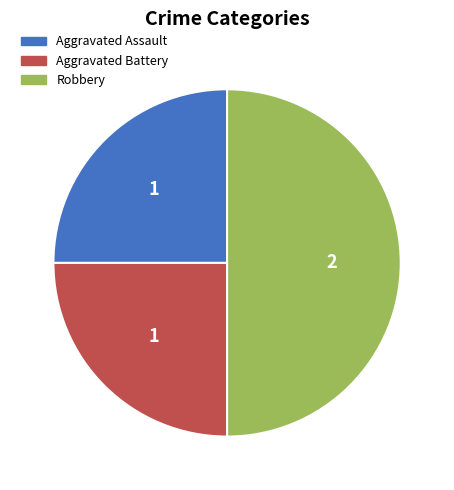

Which category has the biggest portion of the pie?

Robbery